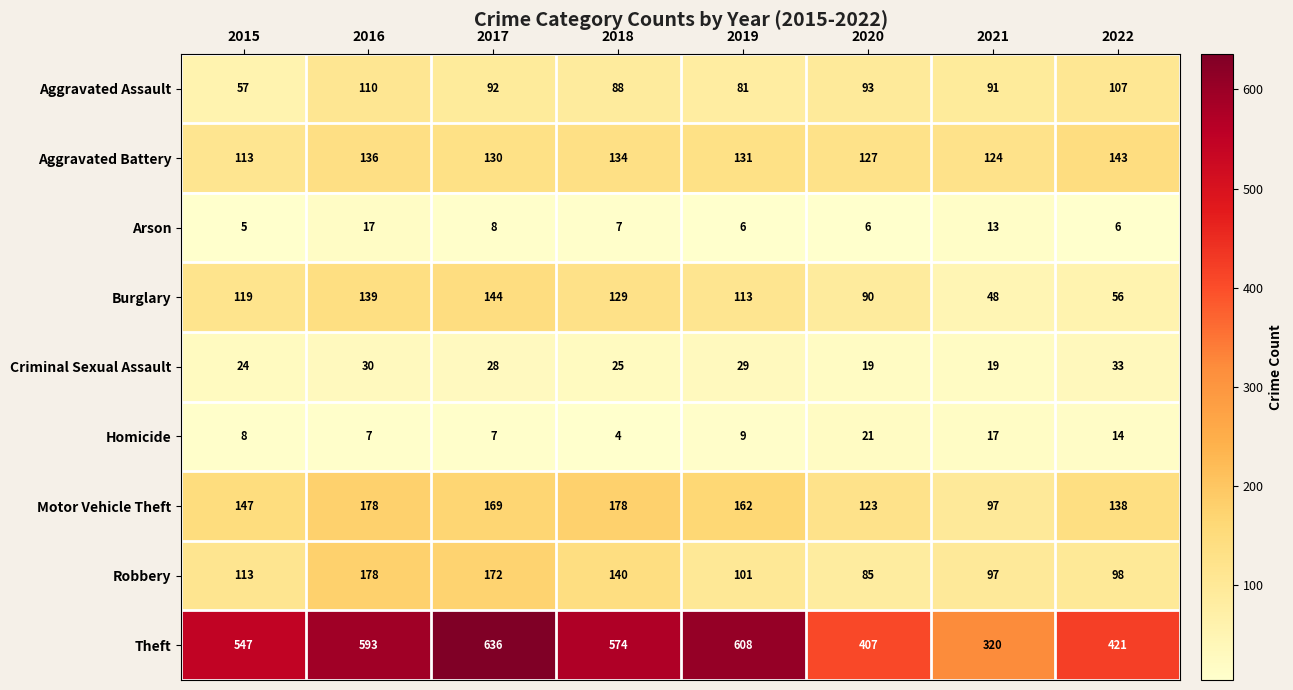

Between 2016 and 2021, which series saw the biggest shift?

Theft